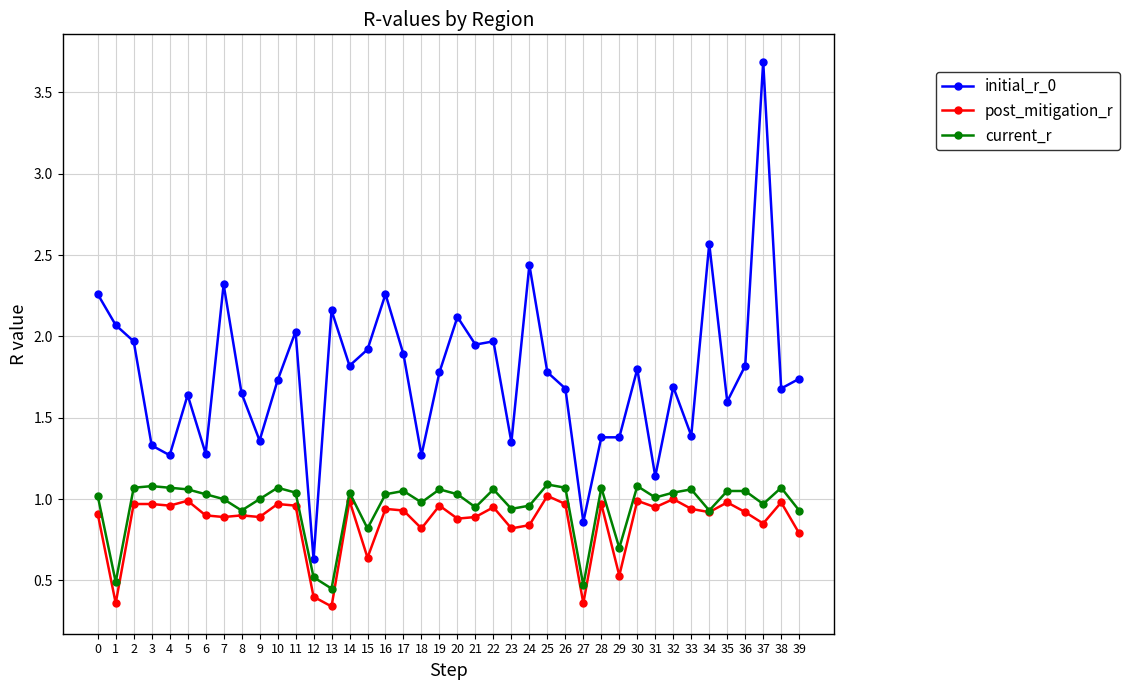

True or false: initial_r_0 and post_mitigation_r intersect in this chart.

False